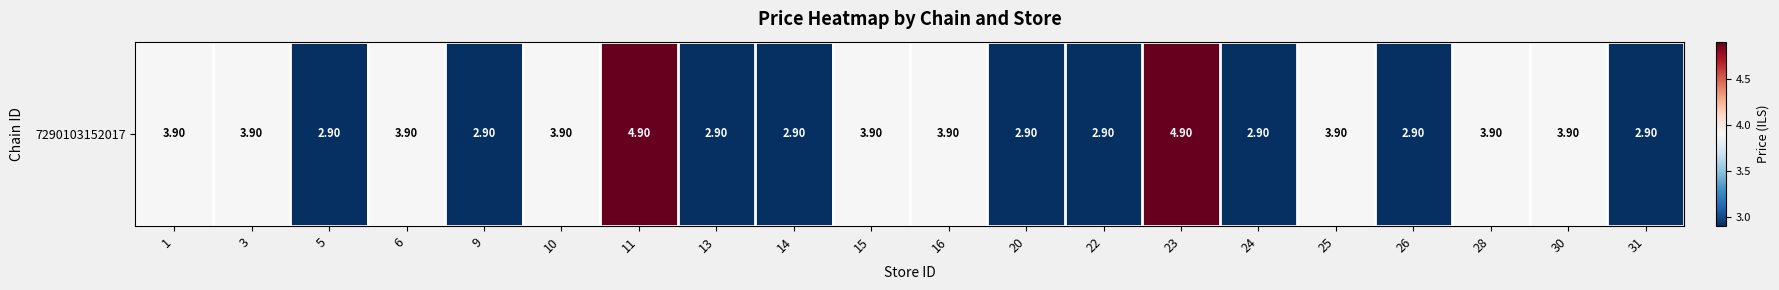

What is the minimum value shown in the chart?

2.9